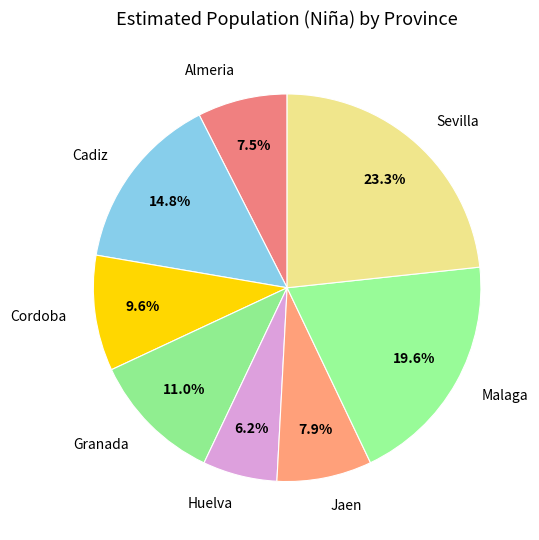

Count the number of slices in the pie.

8